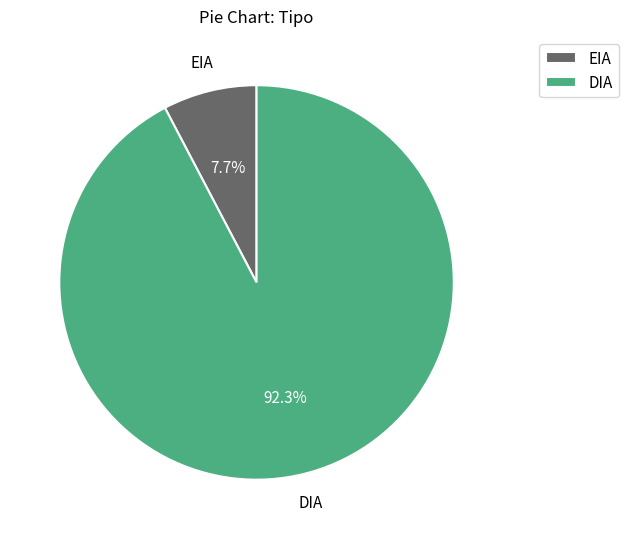

What is the ratio of the value at EIA to the value at DIA?

0.1